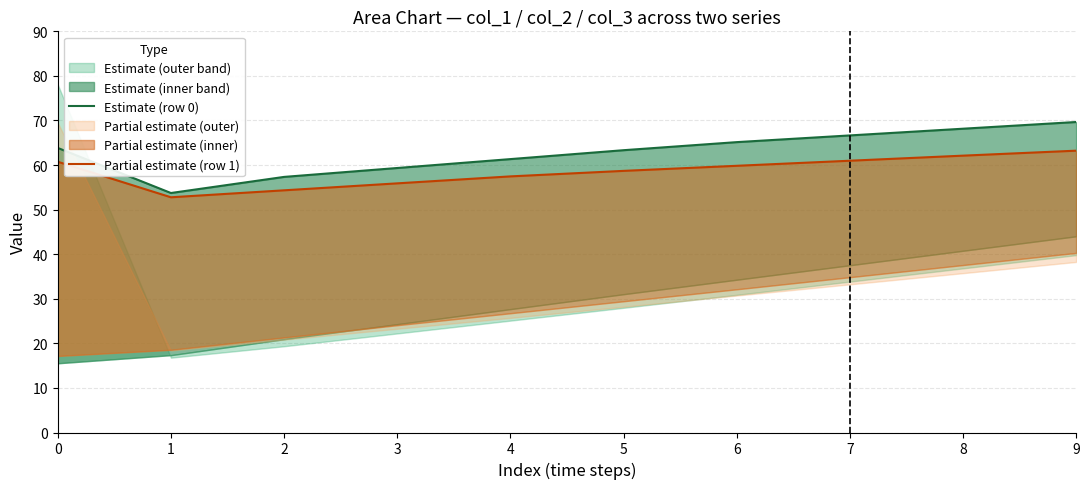

The Partial estimate (row 1) series shows 81.2 at 8. True or false?

False